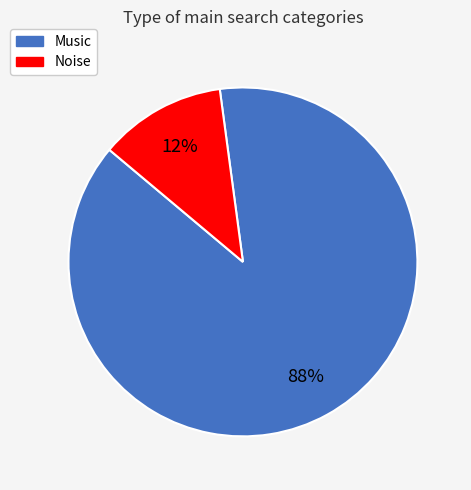

Count the number of slices in the pie.

2